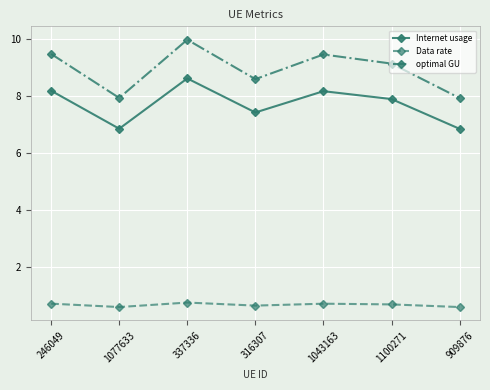

What is the label of the 2nd point from the right?

1100271